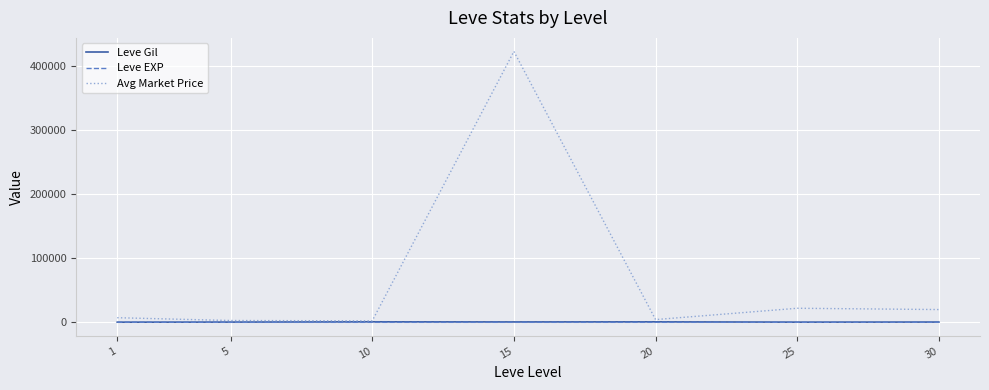

Does the chart have visible grid lines?

Yes